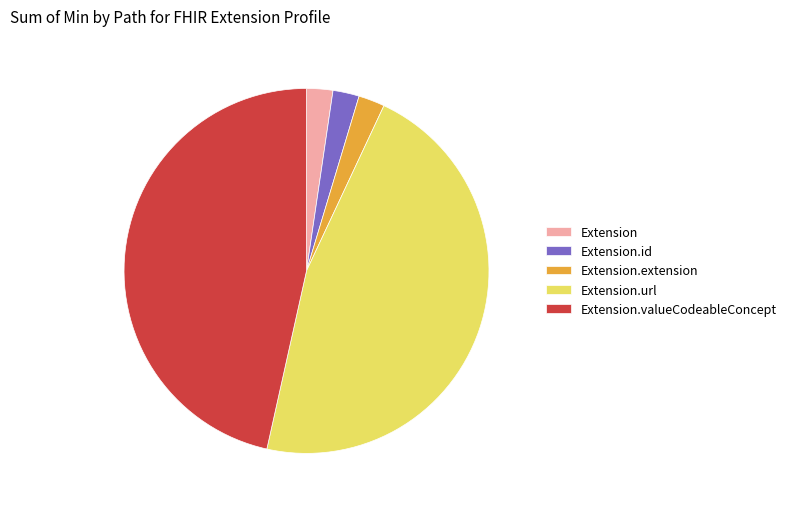

Combined, do Extension.id and Extension.url account for over 50%?

No